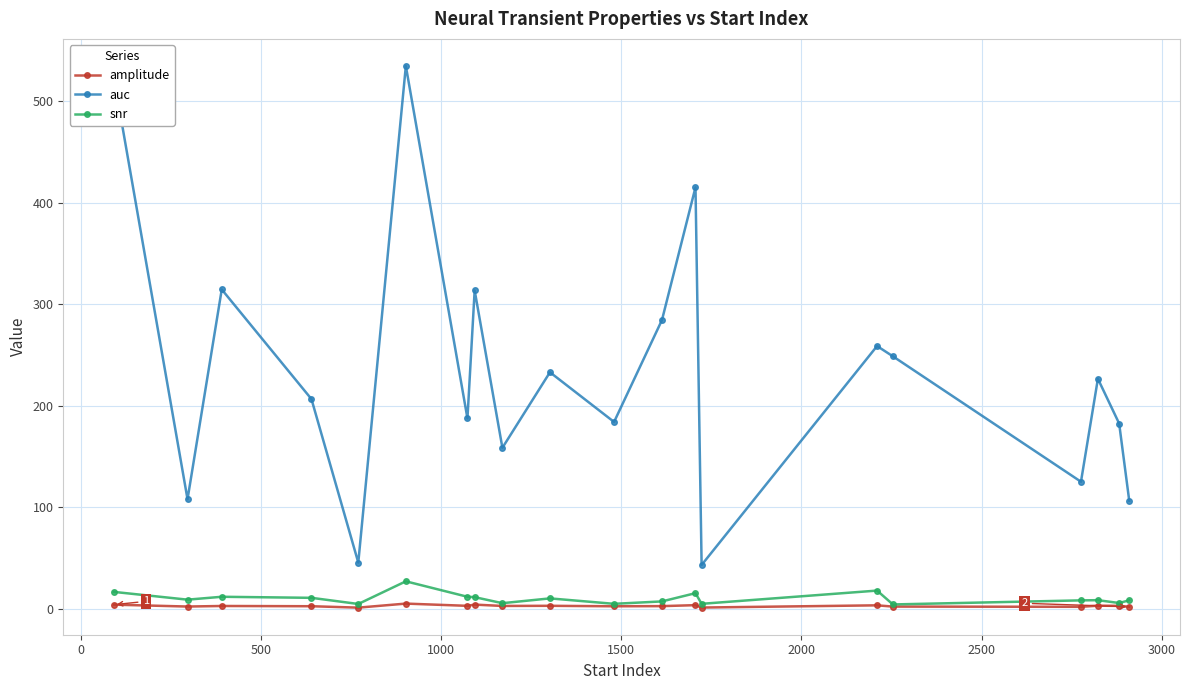

What is the difference between the maximum and minimum values in the amplitude series?

4.0